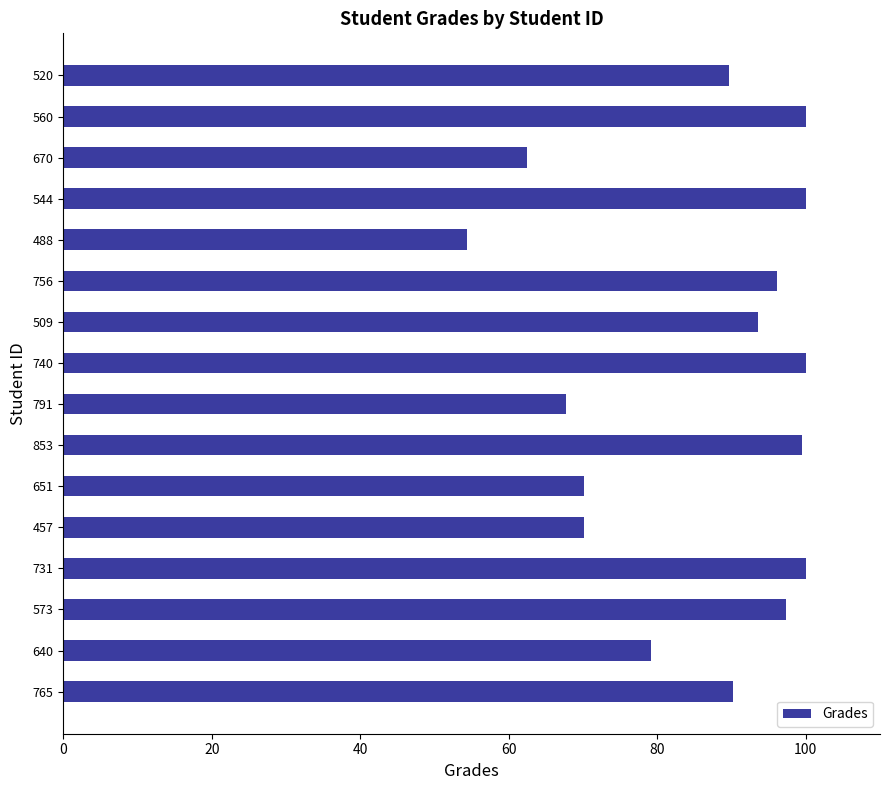

What is the average value?

85.7